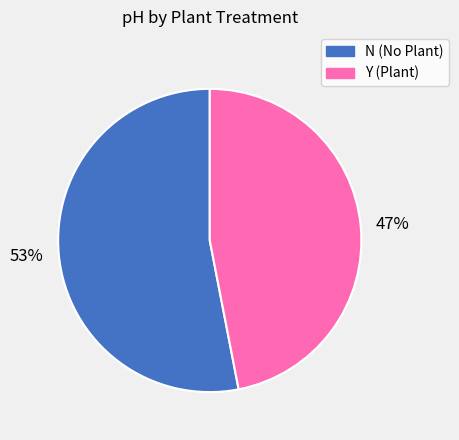

To the nearest percent, what is the difference between the largest and smallest slice percentages?

6%